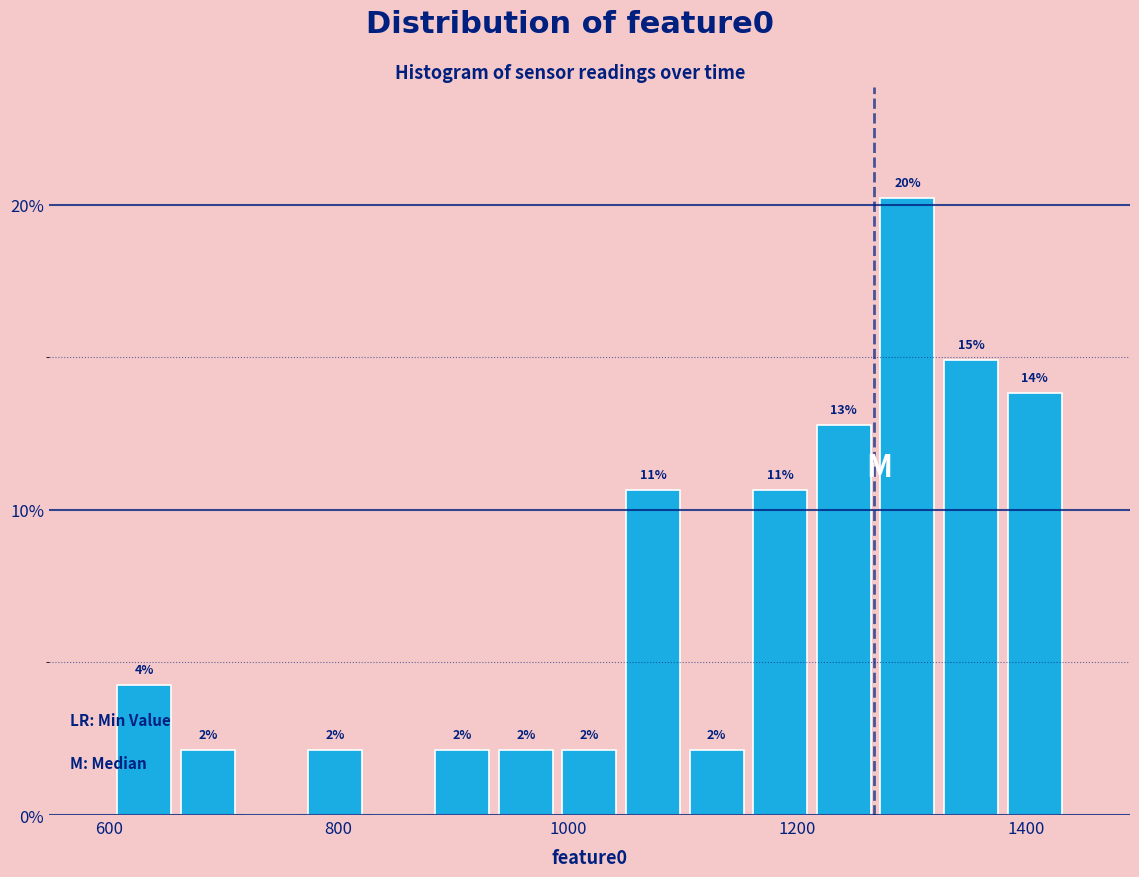

Read against the x-axis, roughly where is the centre of the tallest bar?

1300